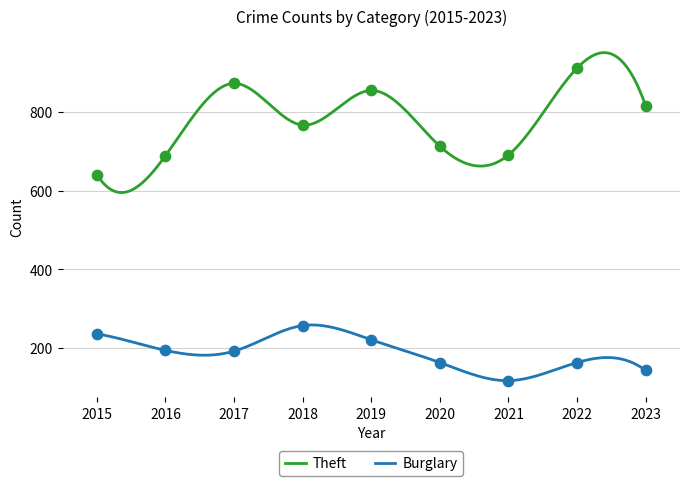

Which series reaches the minimum Y coordinate?

Burglary